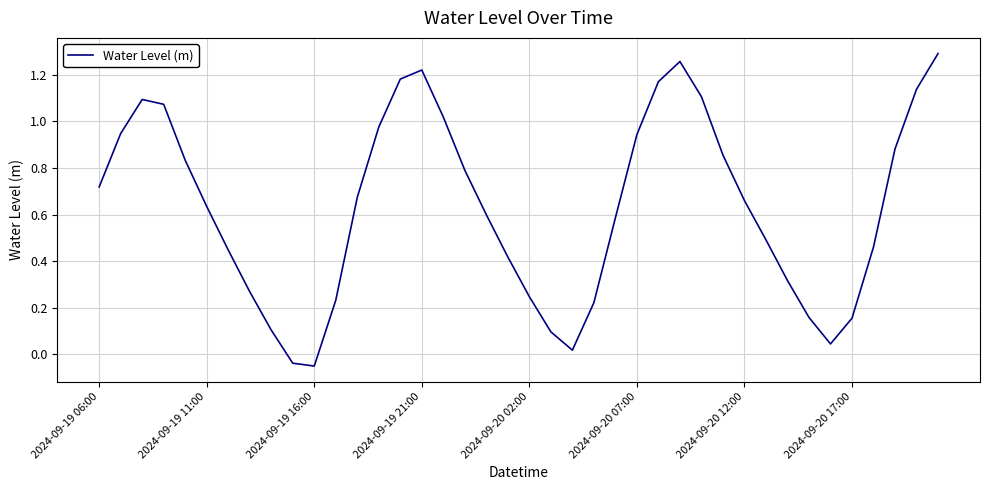

Reading right to left, transcribe all the data shown in this chart.

1.3	1.1	0.9	0.5	0.2	0.0	0.2	0.3	0.5	0.7	0.9	1.1	1.3	1.2	0.9	0.6	0.2	0.0	0.1	0.2	0.4	0.6	0.8	1.0	1.2	1.2	1.0	0.7	0.2	-0.1	-0.0	0.1	0.3	0.4	0.6	0.8	1.1	1.1	0.9	0.7